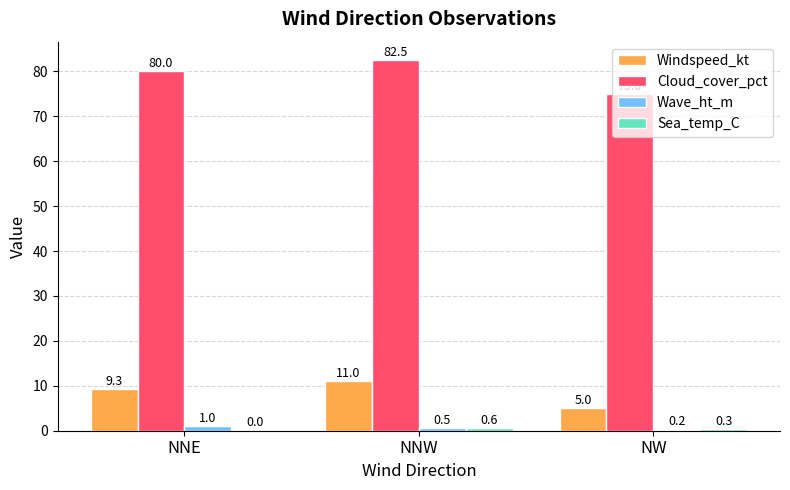

What is the difference between the Windspeed_kt values at NNW and NNE?

1.7